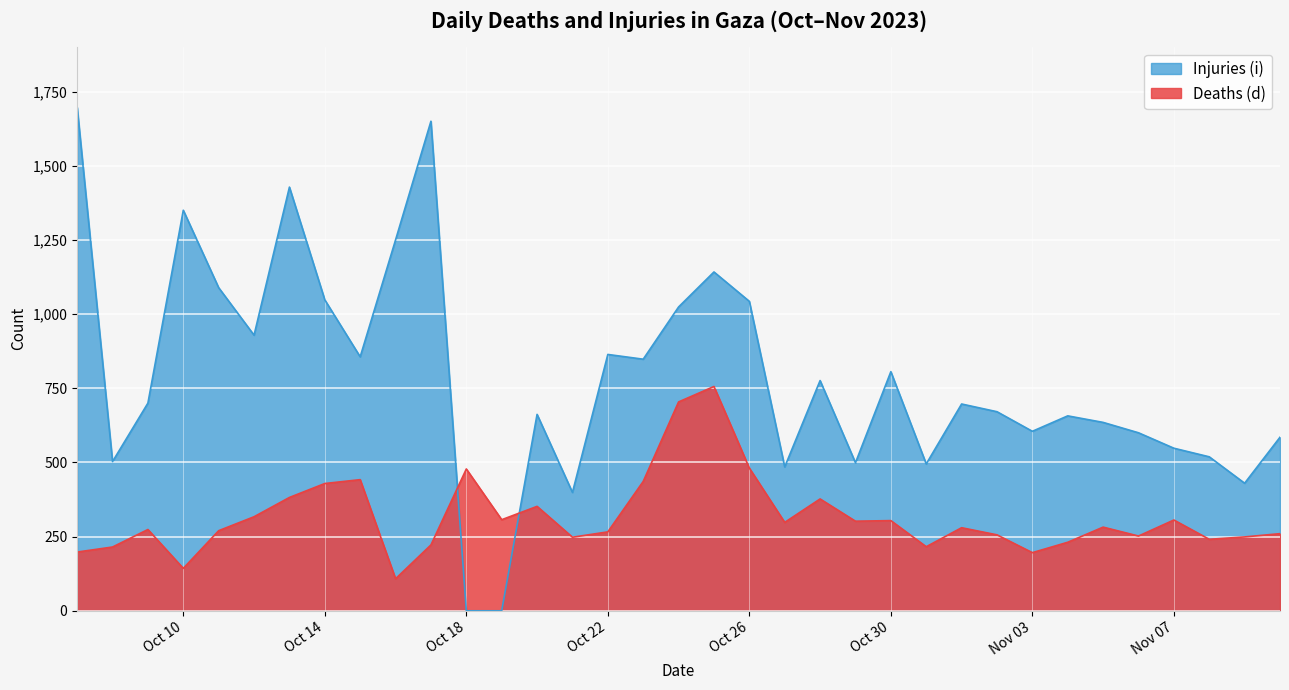

Rank the series by their average value, from lowest to highest.

Deaths (d), Injuries (i)